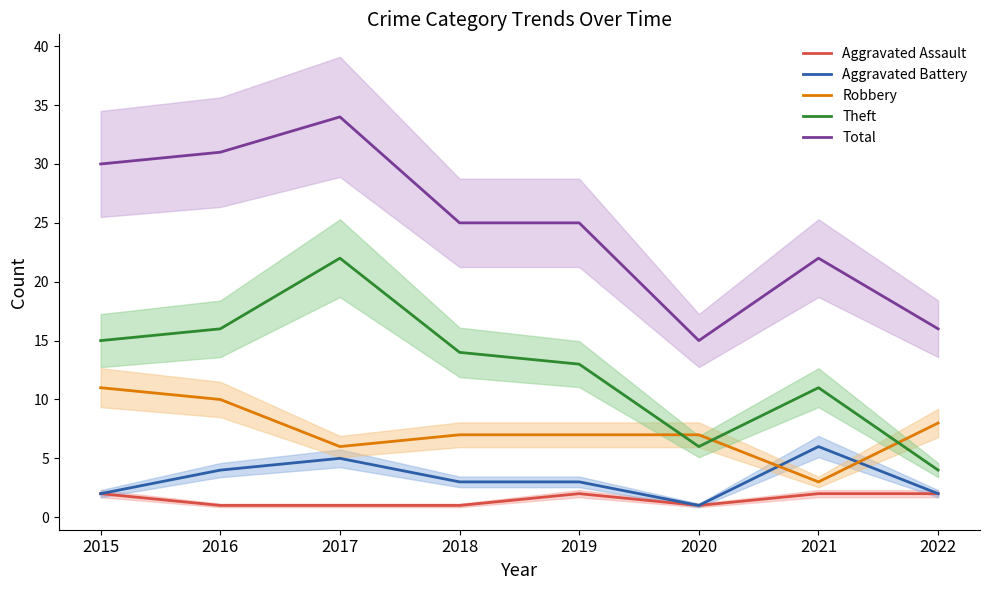

The value of Aggravated Battery at 2016 is 4. True or false?

True